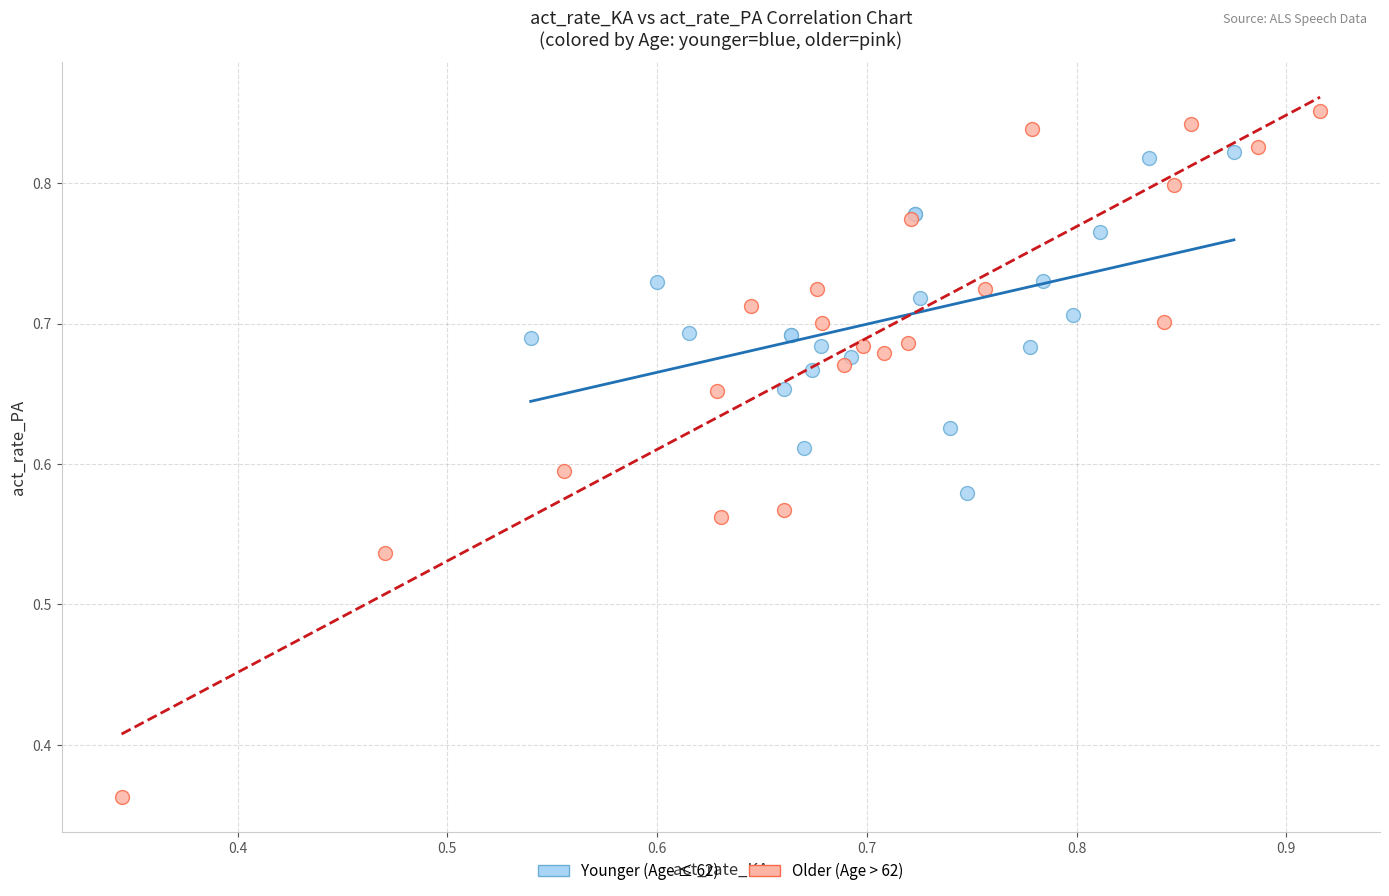

Which series contains the highest Y value?

Older (Age > 62)